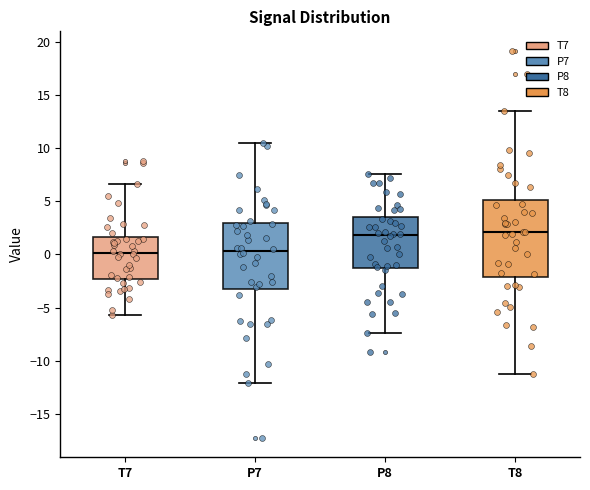

Reading left to right, transcribe this box plot: for each box, give where its median line is, the range the box spans, and where its two whiskers end, as read against the y-axis. The values are not printed on the chart, so give them approximately, as read against the axis.

T7: median 0.0, box -2.5 to 1.5, whiskers -5.5 to 6.5
P7: median 0.5, box -3.0 to 3.0, whiskers -12.0 to 10.5
P8: median 2.0, box -1.0 to 3.5, whiskers -7.5 to 7.5
T8: median 2.0, box -2.0 to 5.0, whiskers -11.0 to 13.5